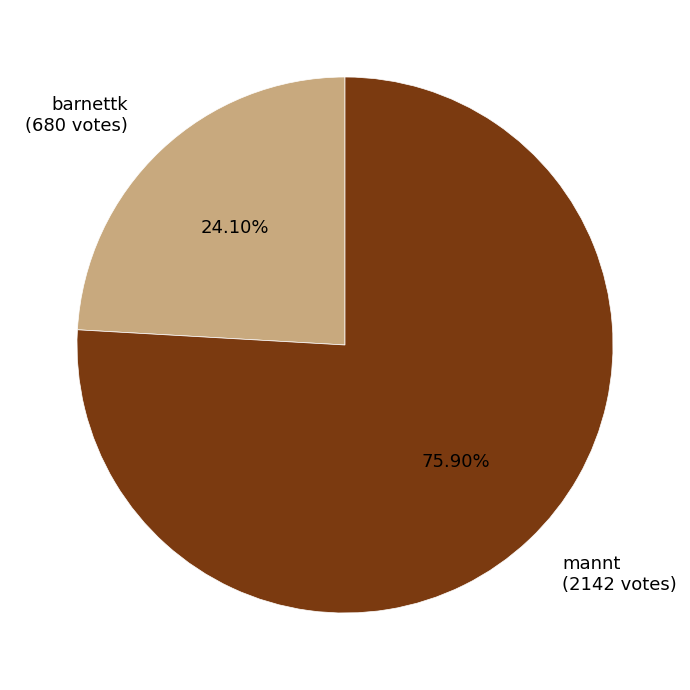

How many segments does this pie chart have?

2